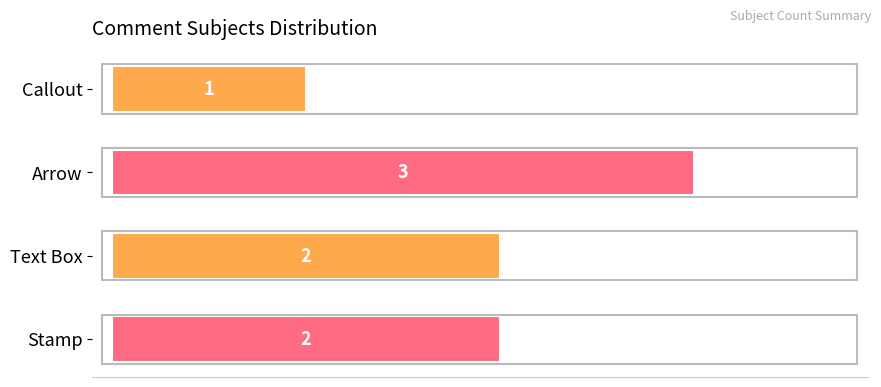

What is the minimum value shown in the chart?

1